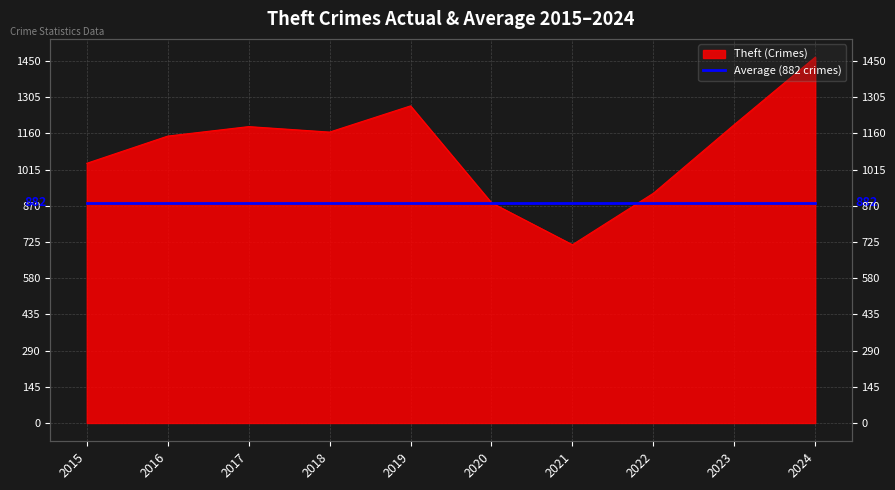

Is it true that the value at 2016 is 1149?

True